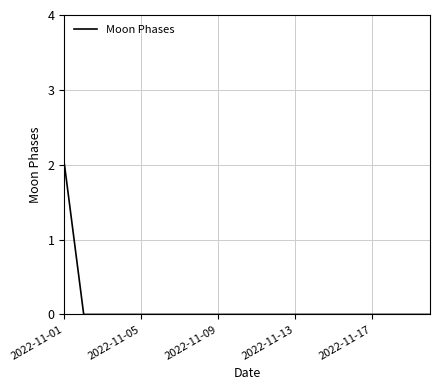

How many lines are shown in the chart?

1